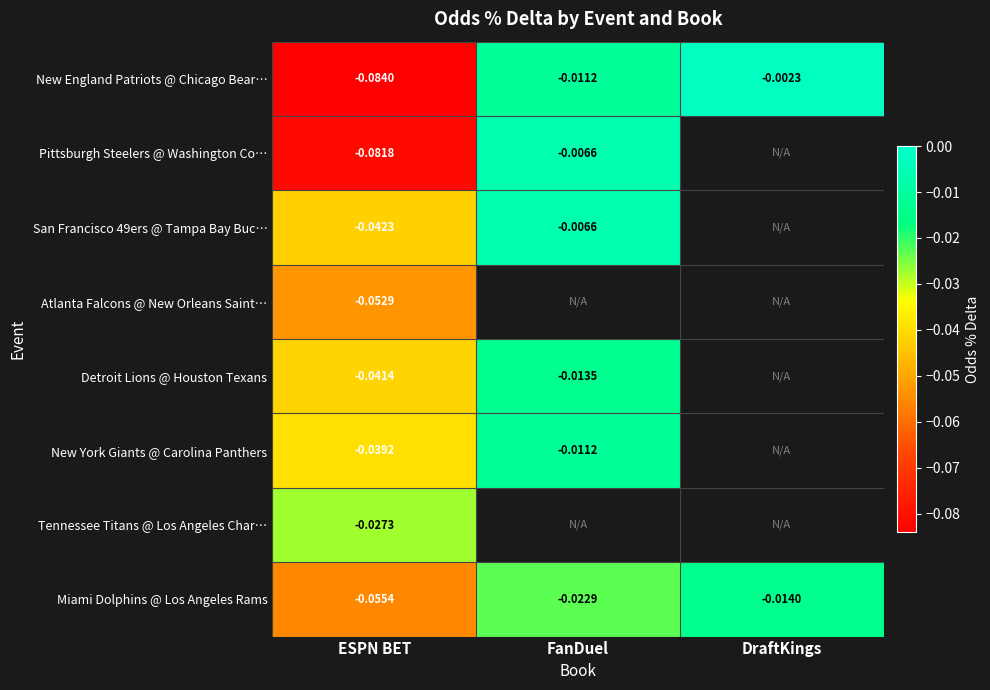

Is the value of New England Patriots @ Chicago Bear… at DraftKings greater than the value of Atlanta Falcons @ New Orleans Saint… at ESPN BET?

Yes